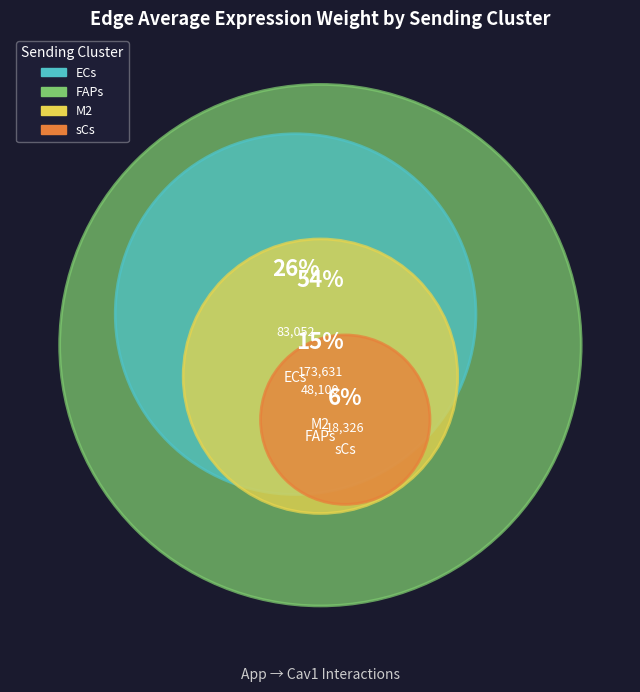

What is the majority slice?

FAPs